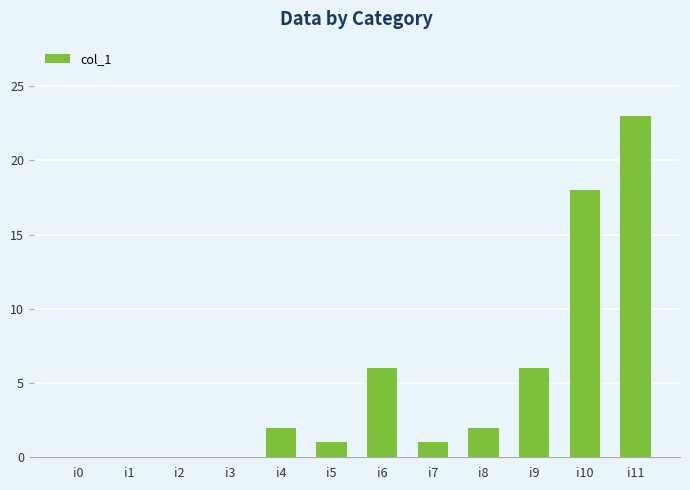

What value does the data have at i9, to the nearest 10?

10